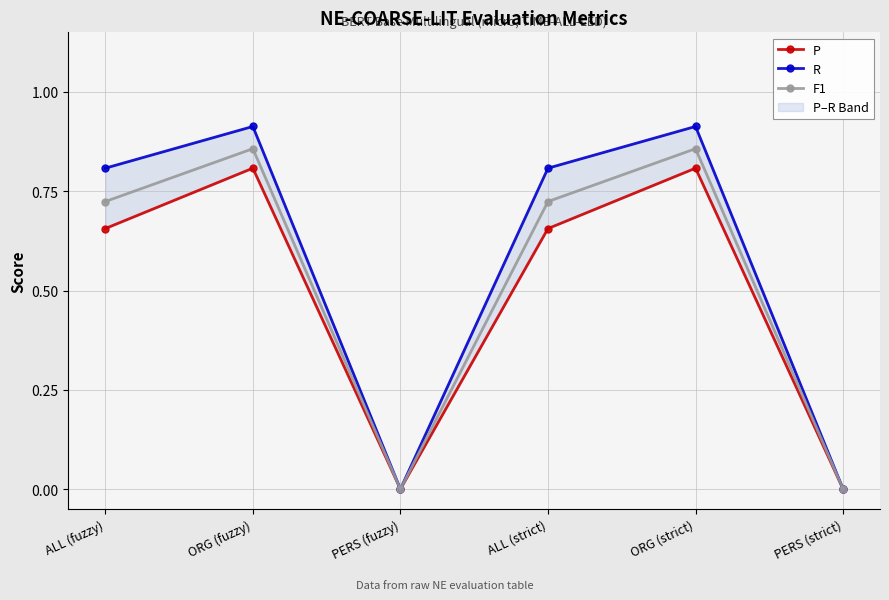

Count the F1 values in the range 0 to 1.

6